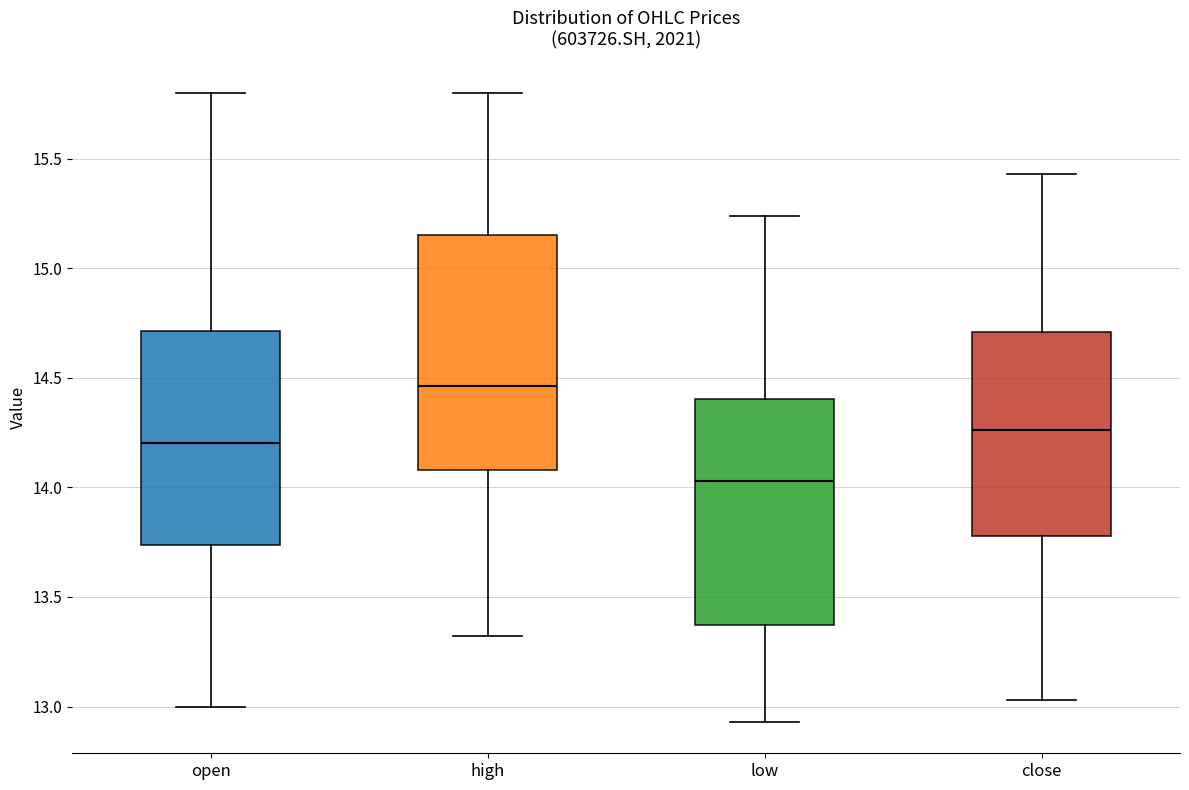

Where is the lower edge of the box for open on the y-axis? The values are not printed on the chart, so give them approximately, as read against the axis.

13.75